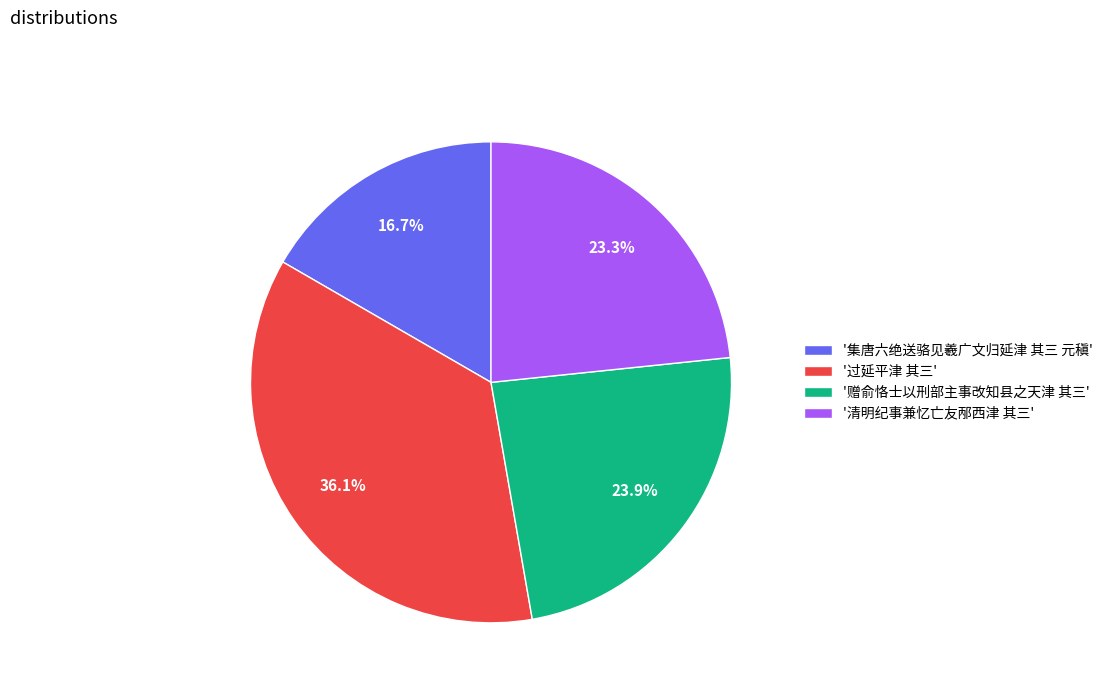

Which slice is the smallest?

'集唐六绝送骆见羲广文归延津 其三 元稹'